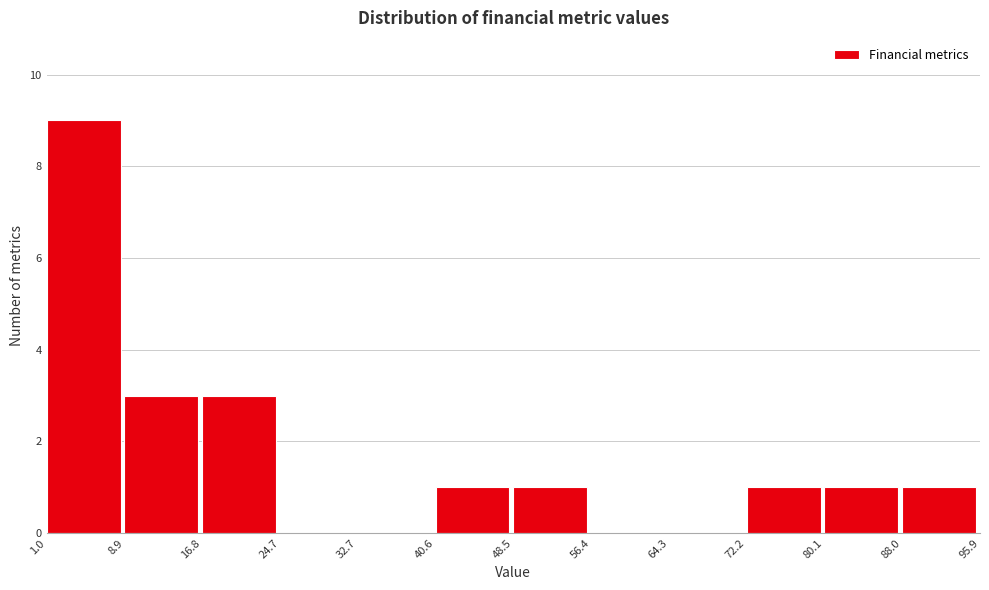

Which range on the x-axis has the tallest bar?

1.0 to 8.9